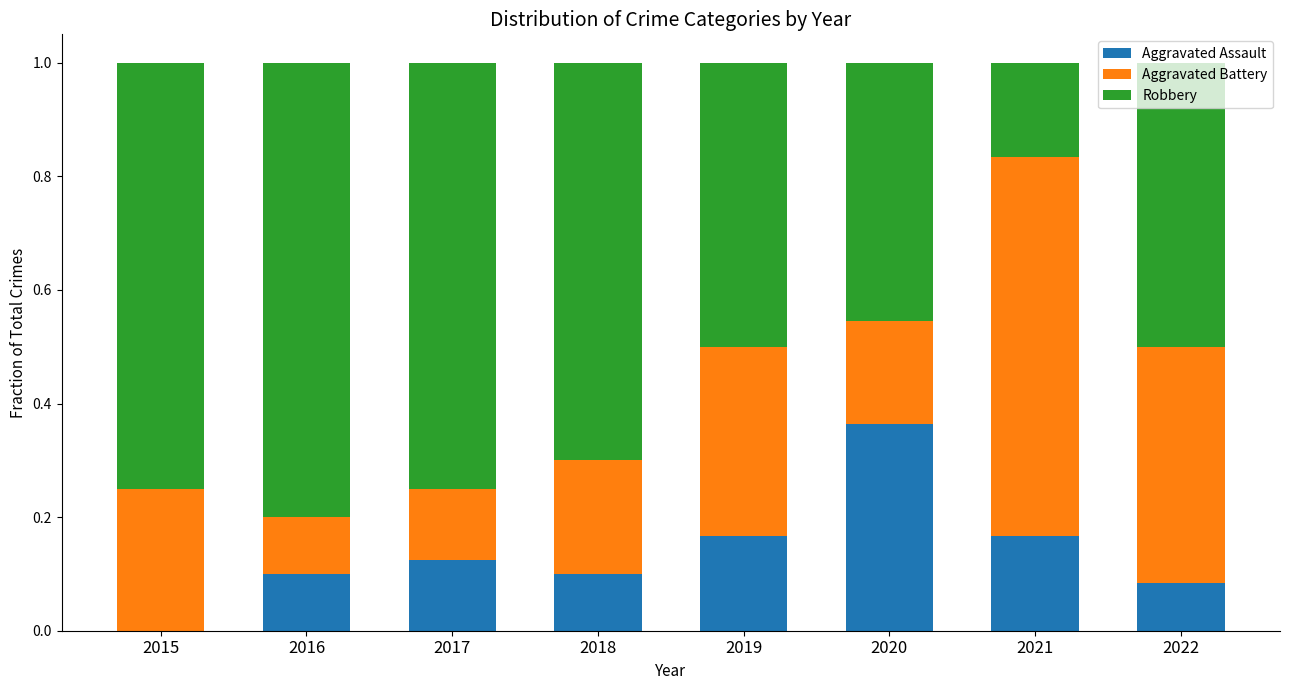

What is the total value across all series at 2021?

1.0